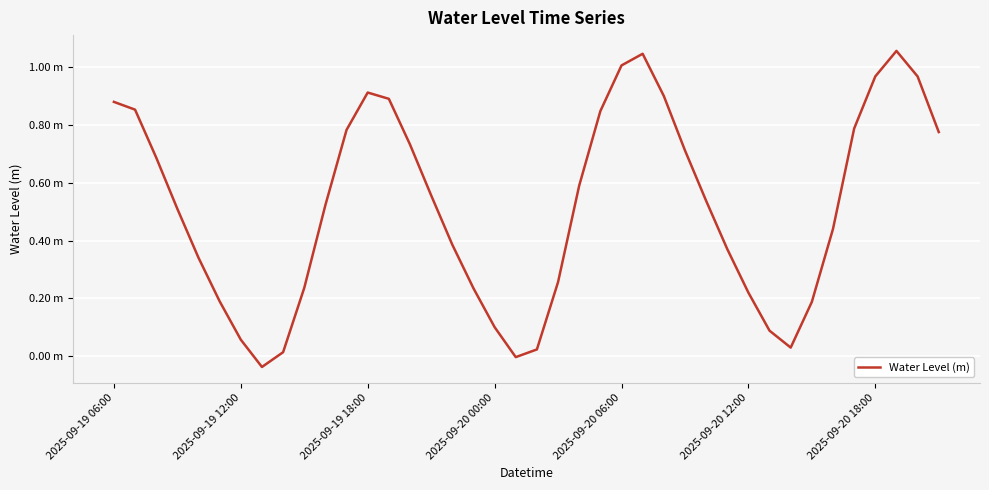

Is this an area chart (filled region under the line)?

No